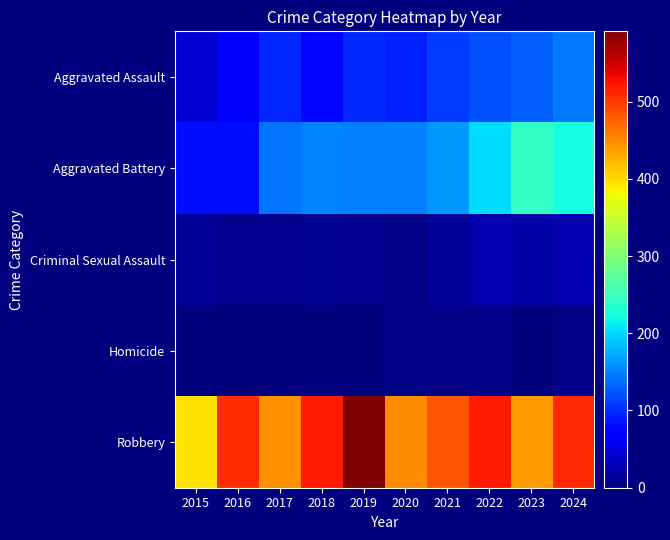

At 2023, list the series in order from largest to smallest.

Robbery, Aggravated Battery, Aggravated Assault, Criminal Sexual Assault, Homicide